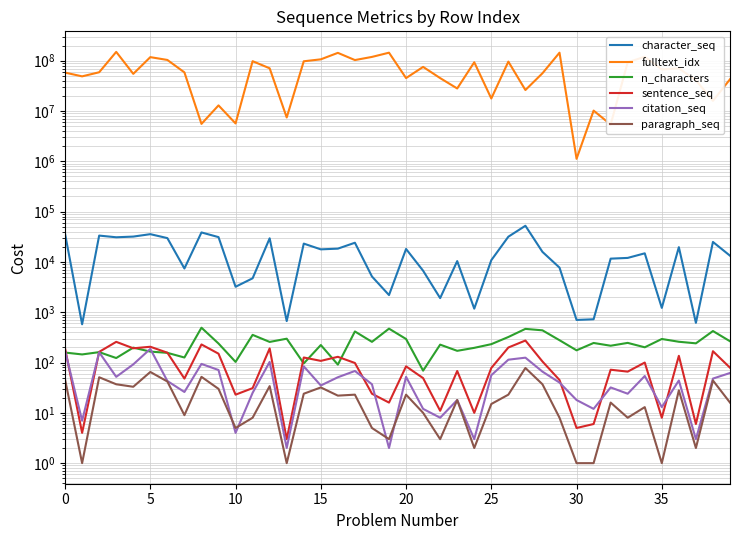

How many data points in sentence_seq are less than 84?

20